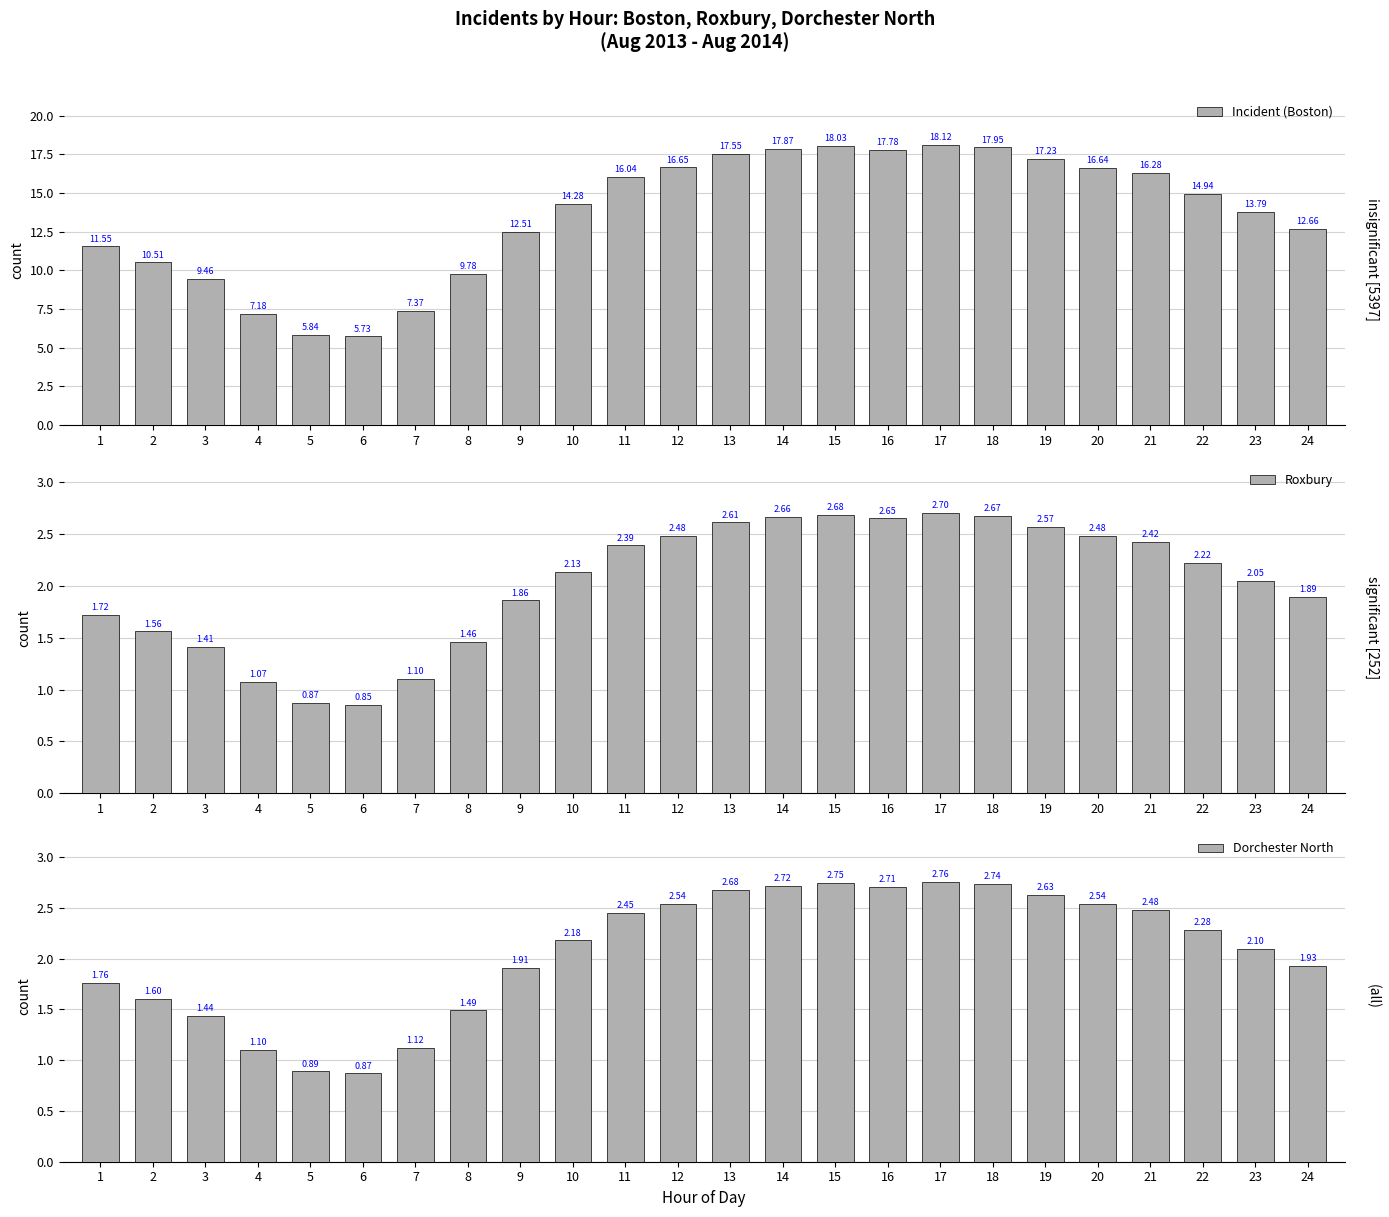

At which label does Dorchester North reach its peak?

17